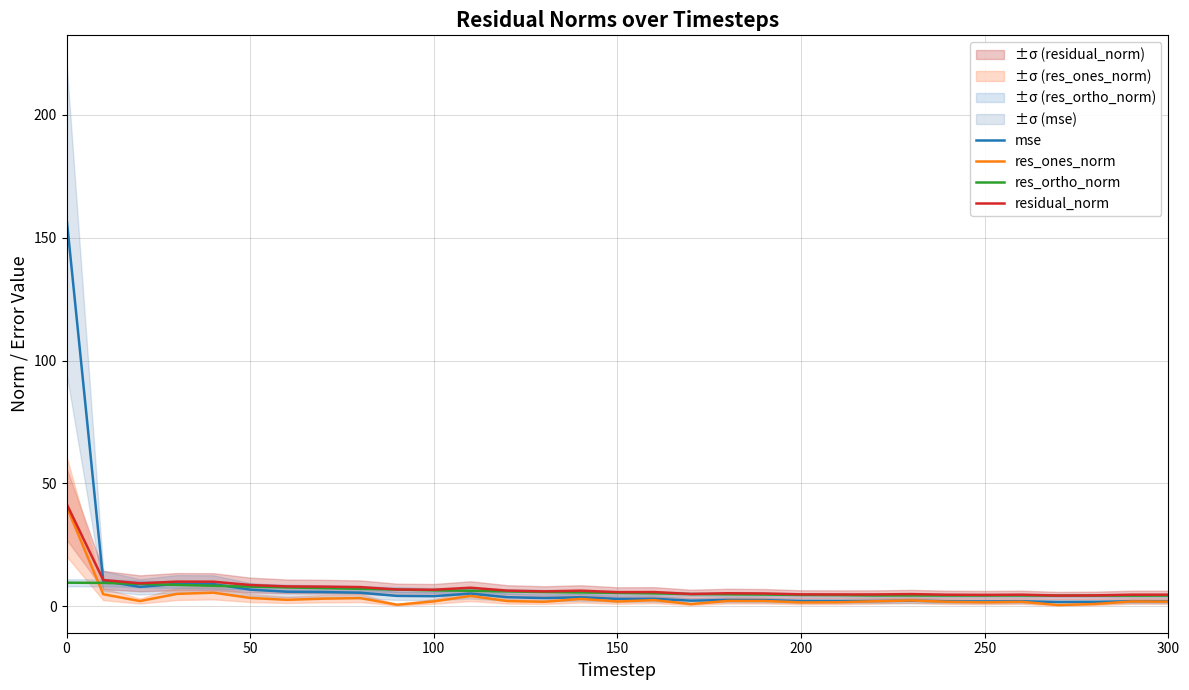

What is the maximum value for res_ones_norm?

40.6